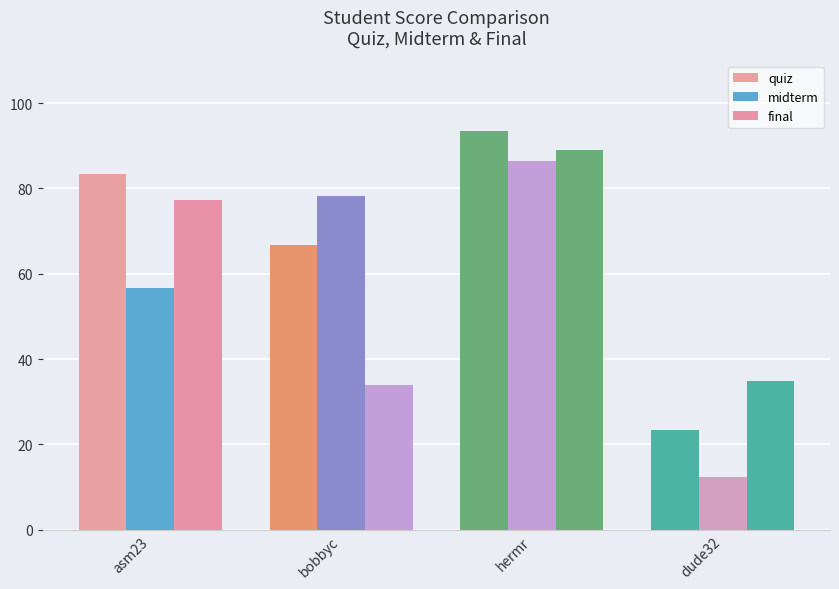

How many bars are there in each group?

3